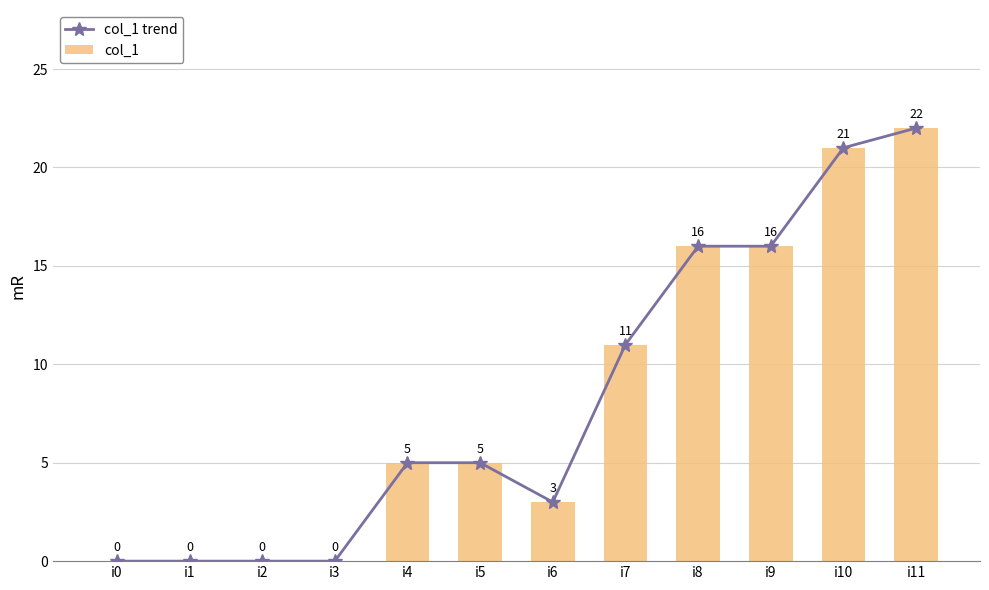

The col_1 series shows 0 at i2. True or false?

True